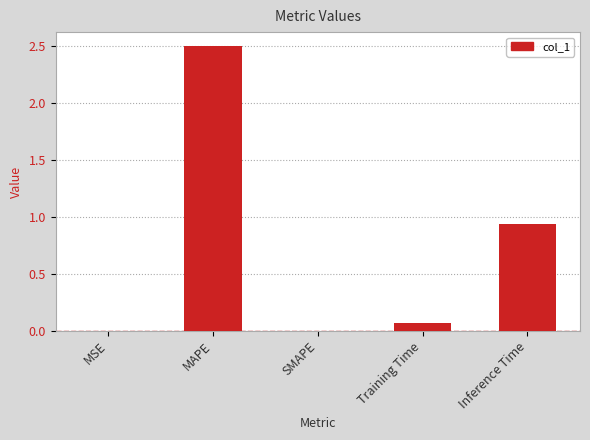

What is the difference between the values at Inference Time and MAPE?

1.6